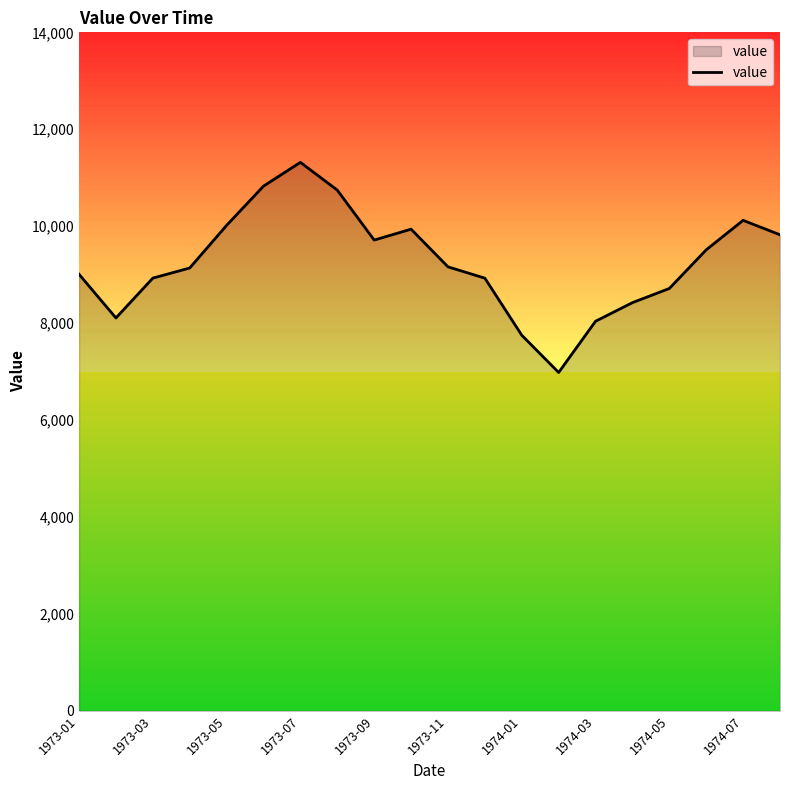

What is the smallest value displayed?

6981